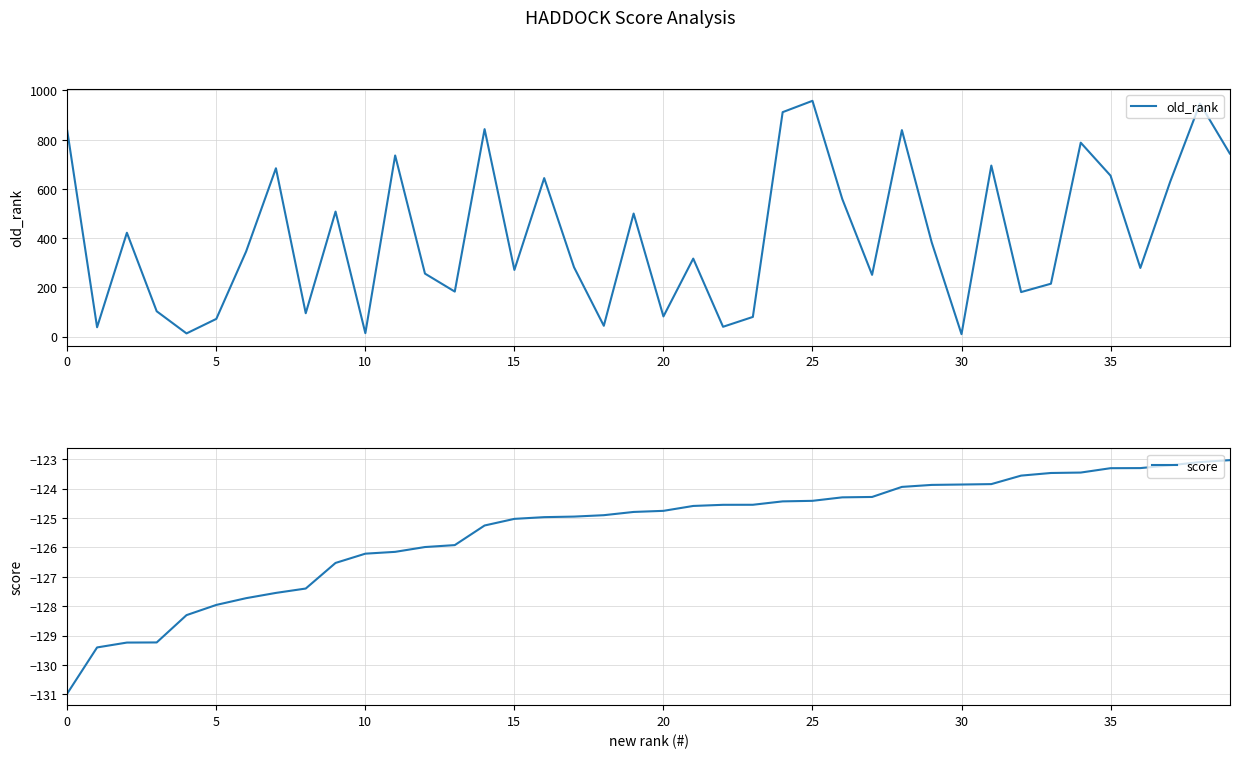

The score series shows -176.9 at 37. True or false?

False